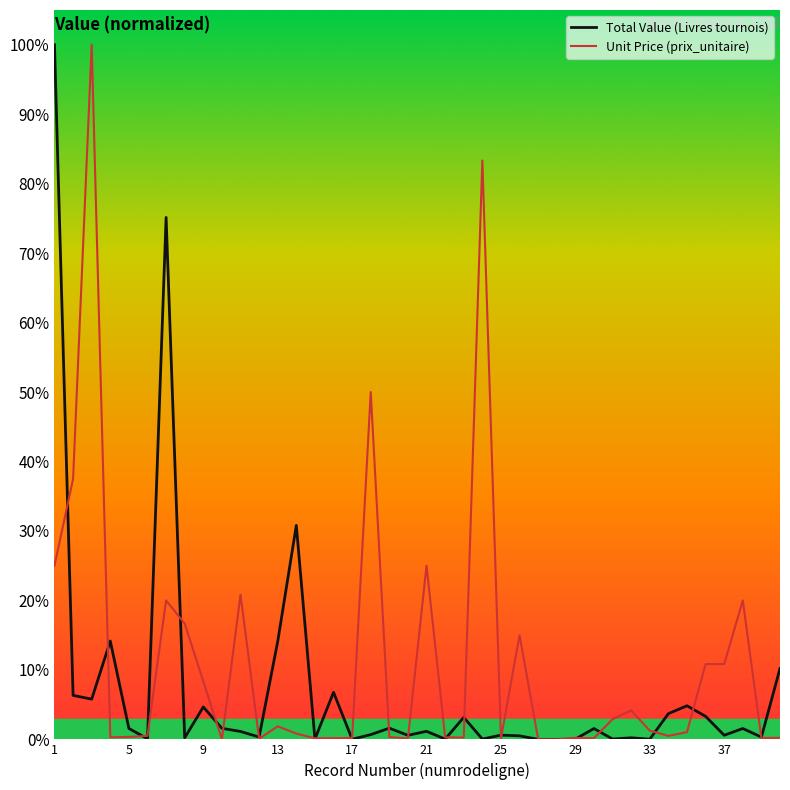

Does the chart display data point markers on the line(s)?

No